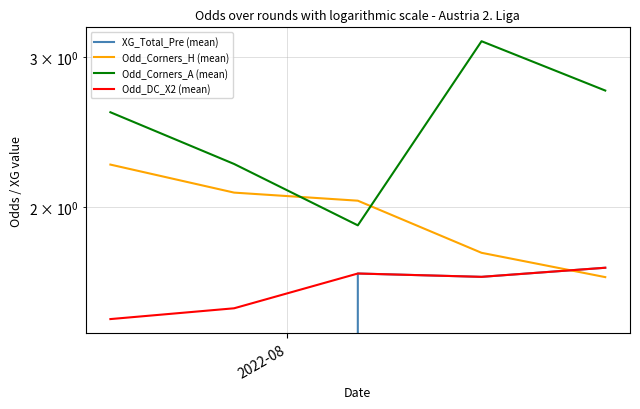

Which series has the largest range (max minus min)?

XG_Total_Pre (mean)